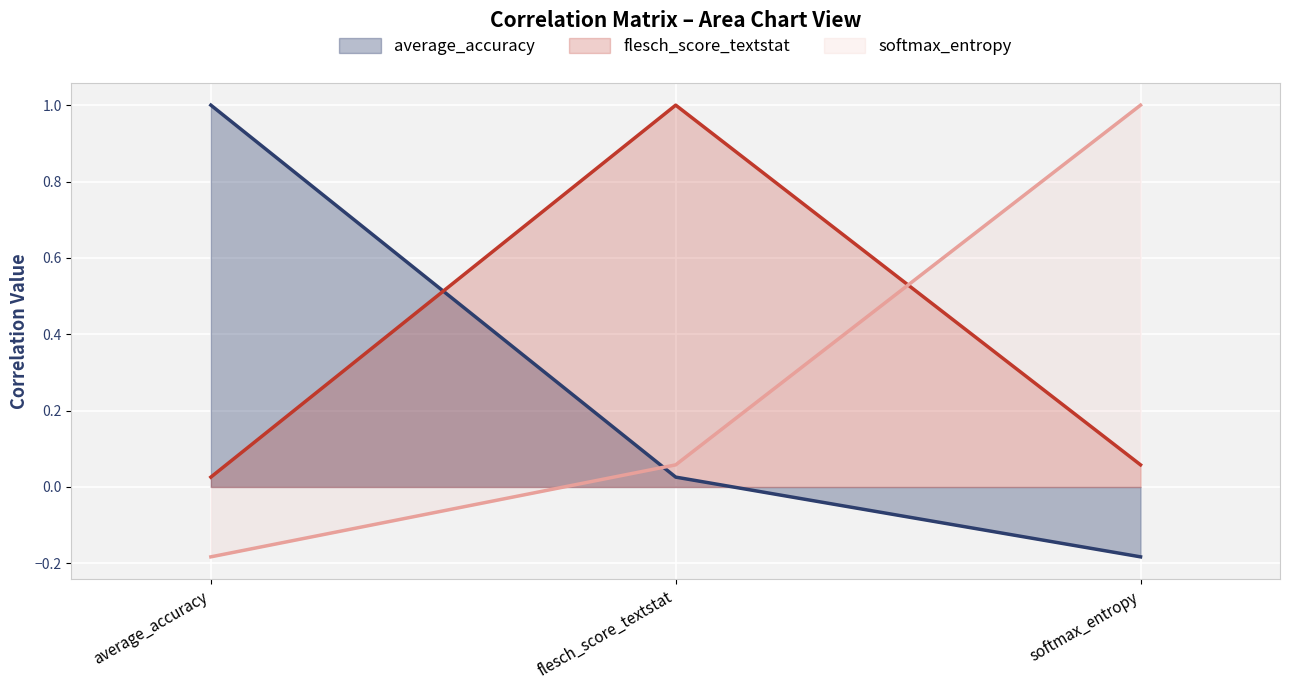

What is the label of the 3rd point from the right?

average_accuracy